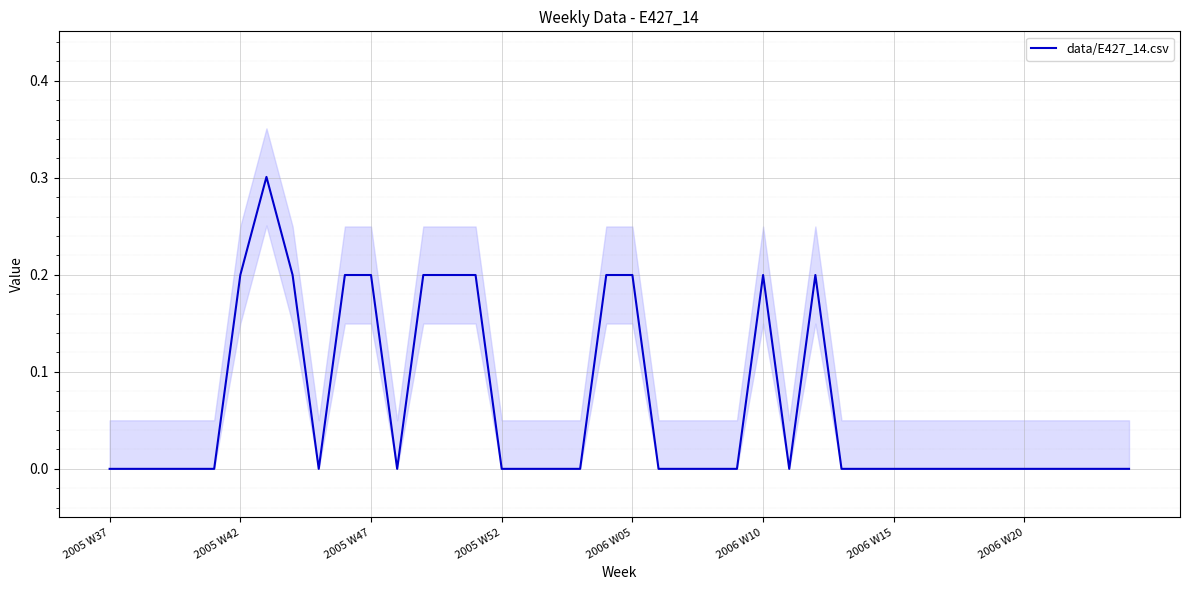

What is the maximum value shown in the chart?

0.3